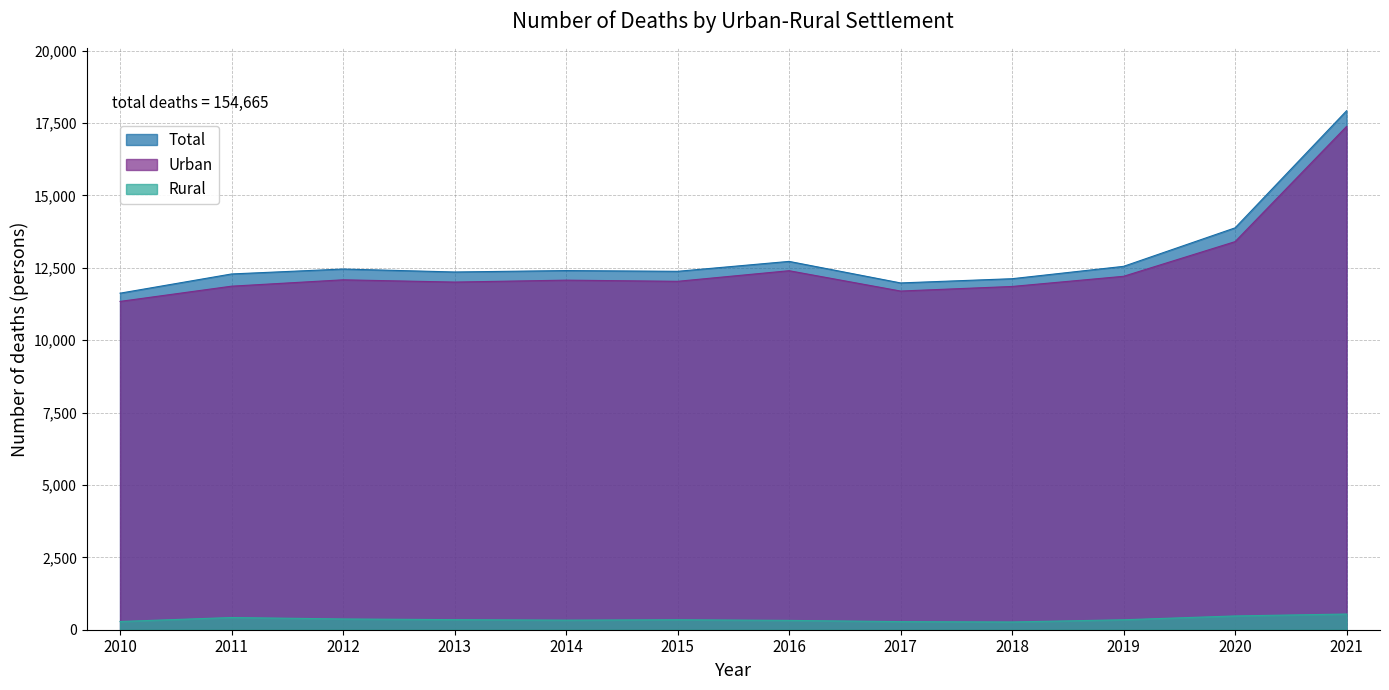

How many lines are shown in the chart?

3